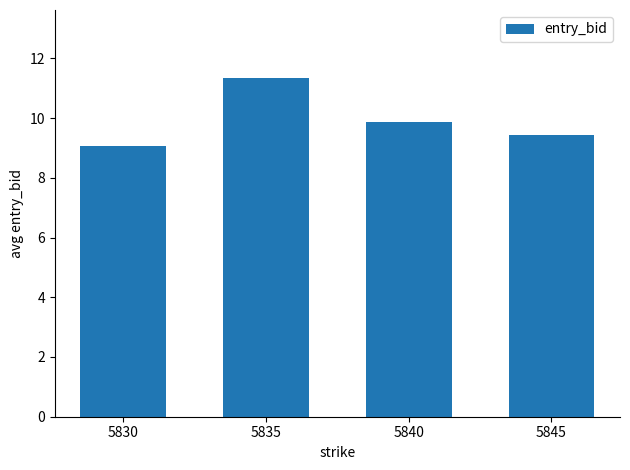

How many bars are there in total?

4